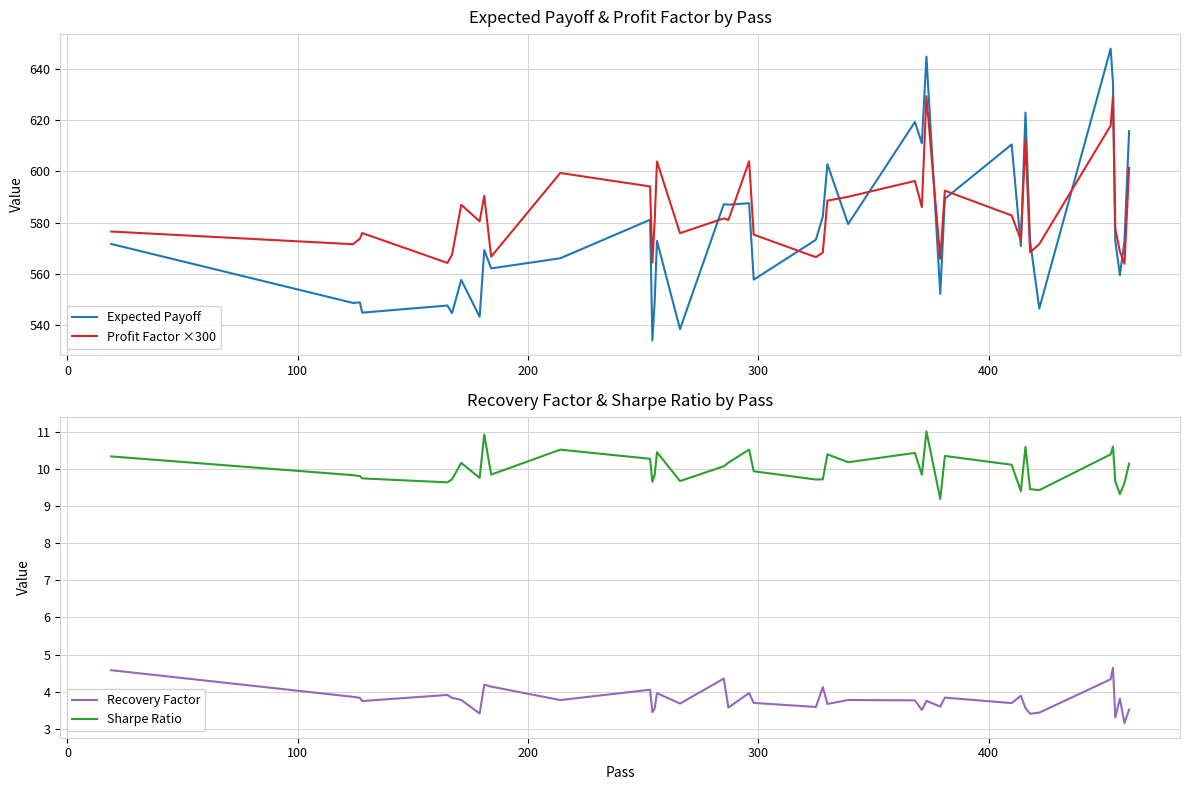

Which series has the largest total across all categories?

Profit Factor ×300